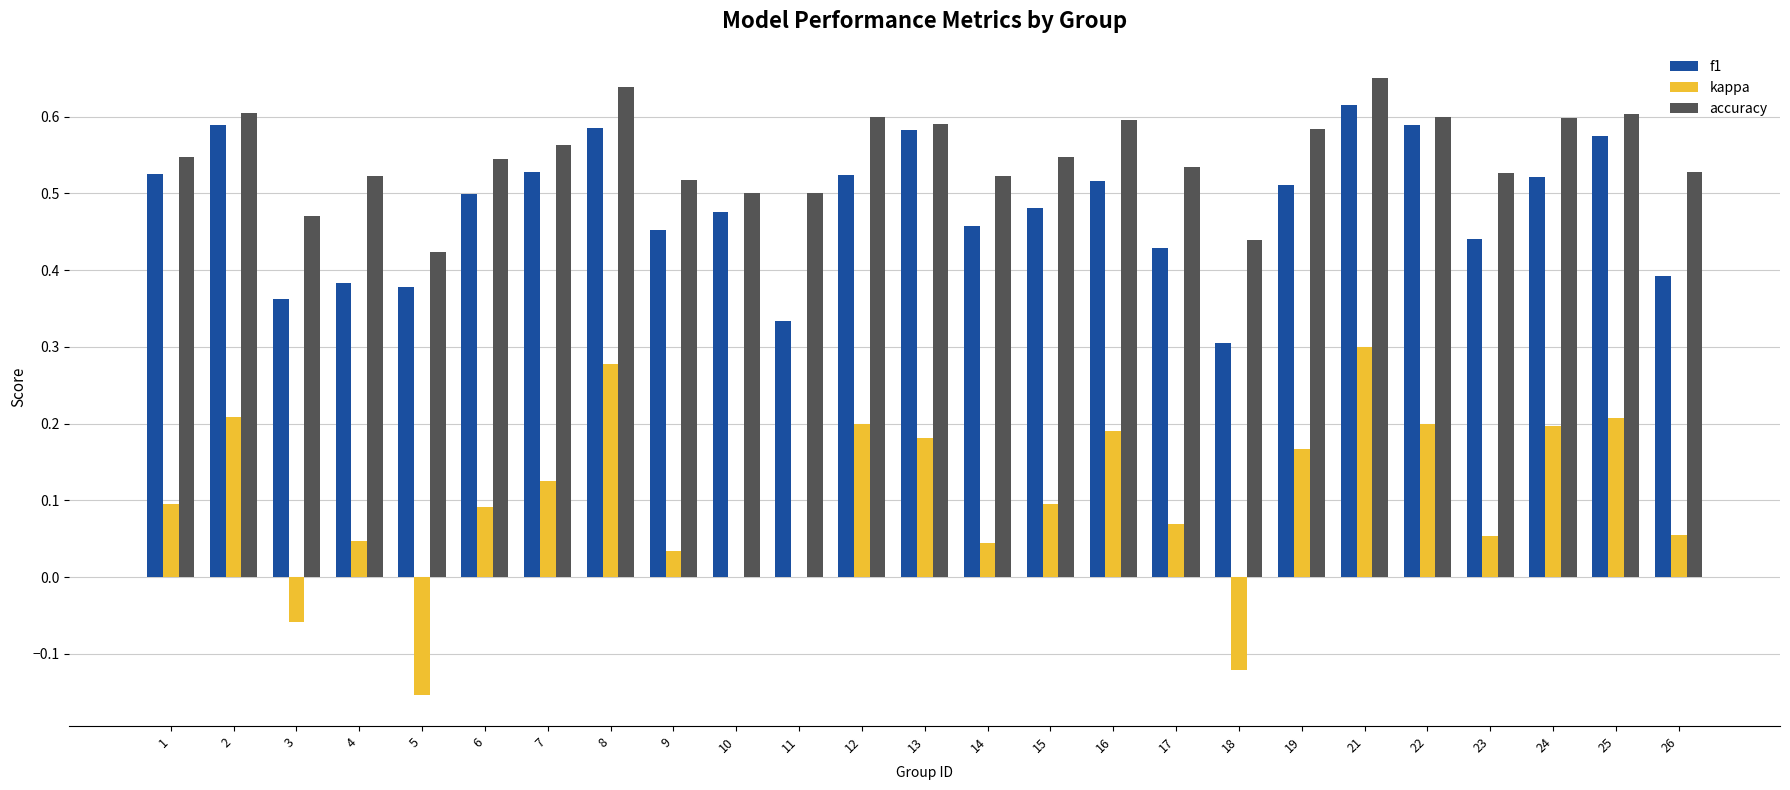

At which category is the sum across all series the highest?

21